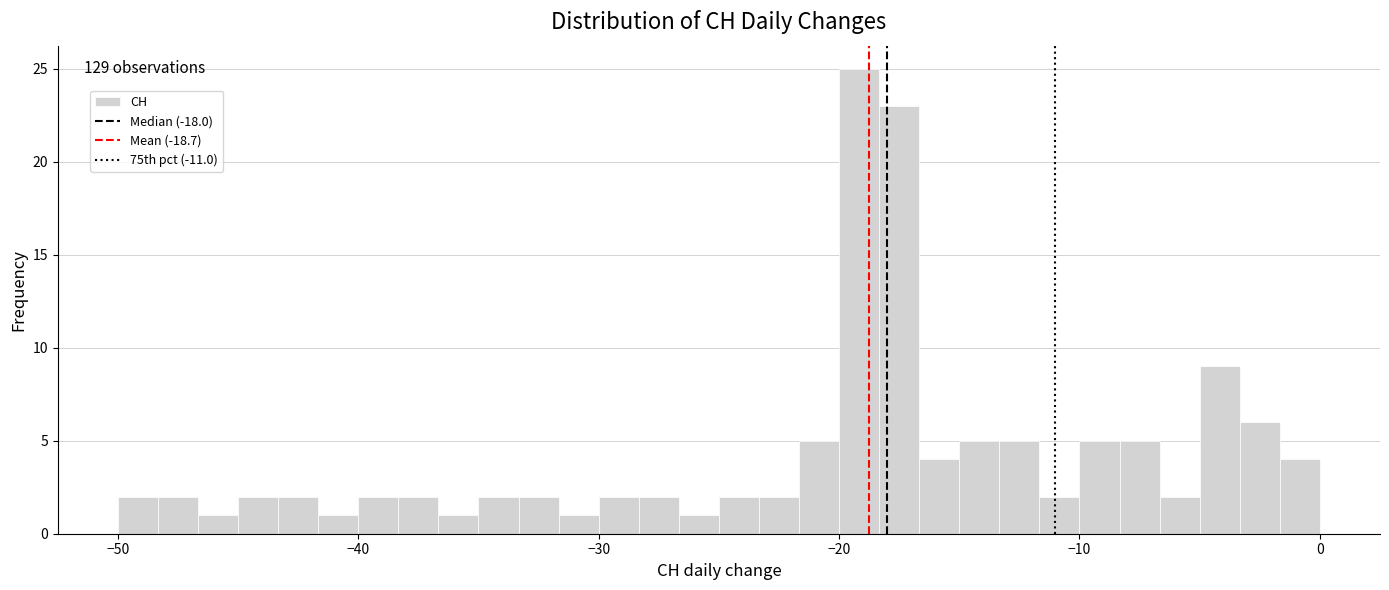

Around what value on the x-axis is the tallest bar? Give the approximate position of its centre, as read against the axis.

-19